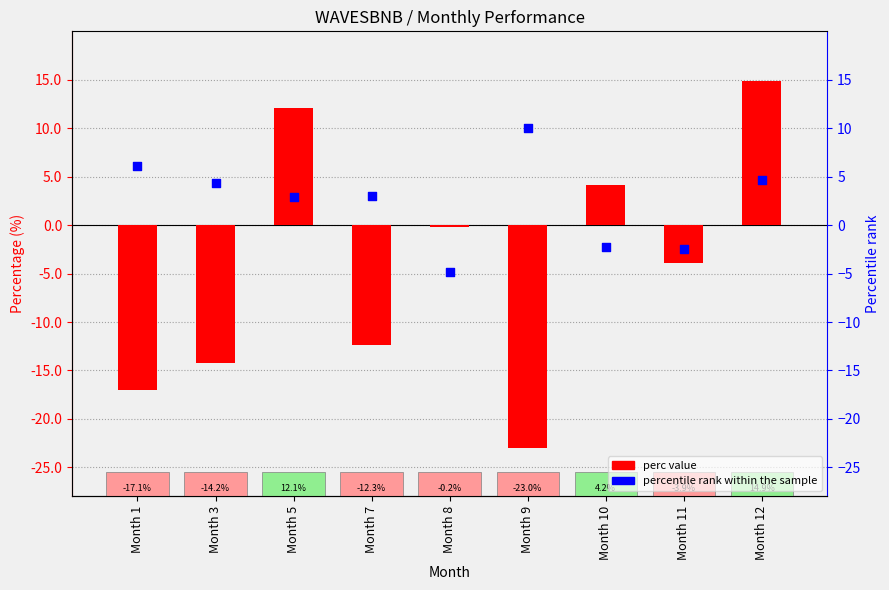

What is the total value across all series at Month 9?

-13.0